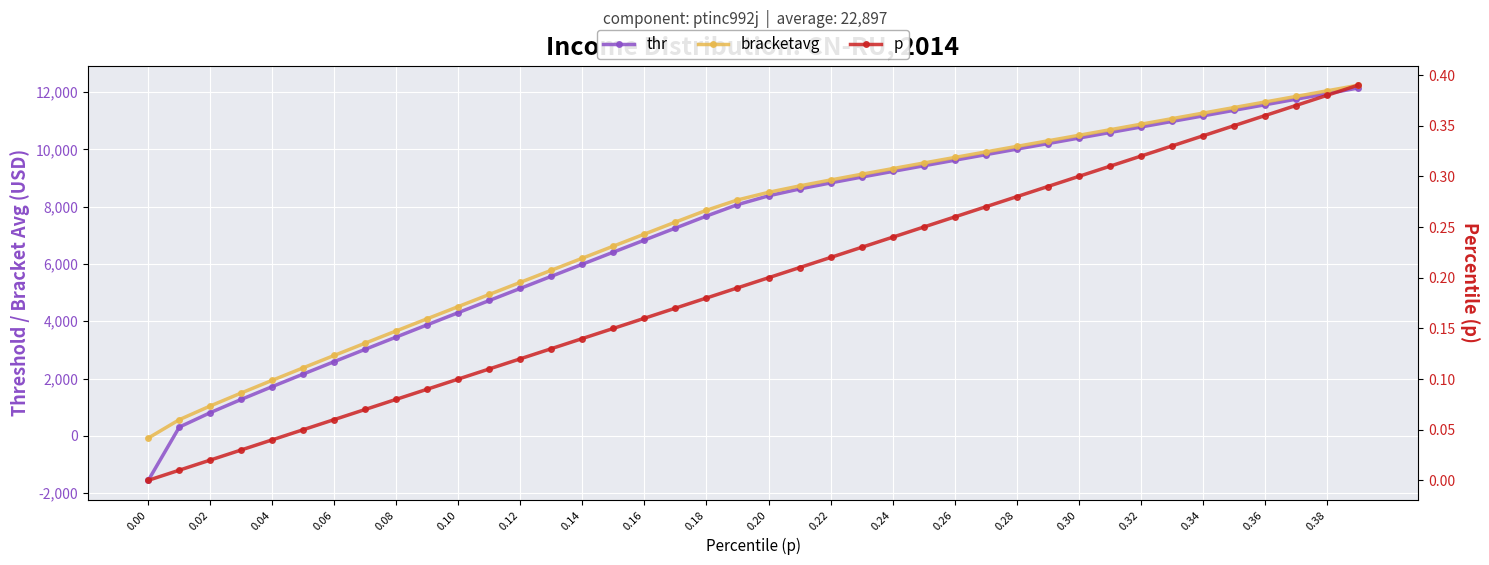

What is the label of the 4th point from the left?

0.06